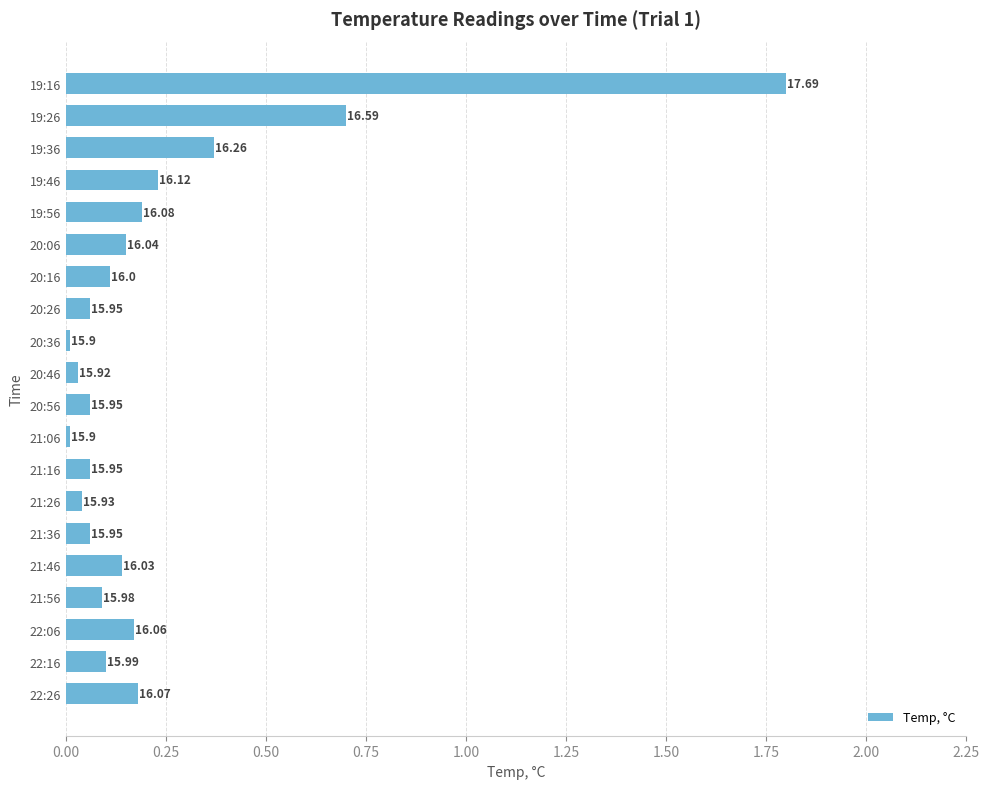

How many bars are there in total?

20